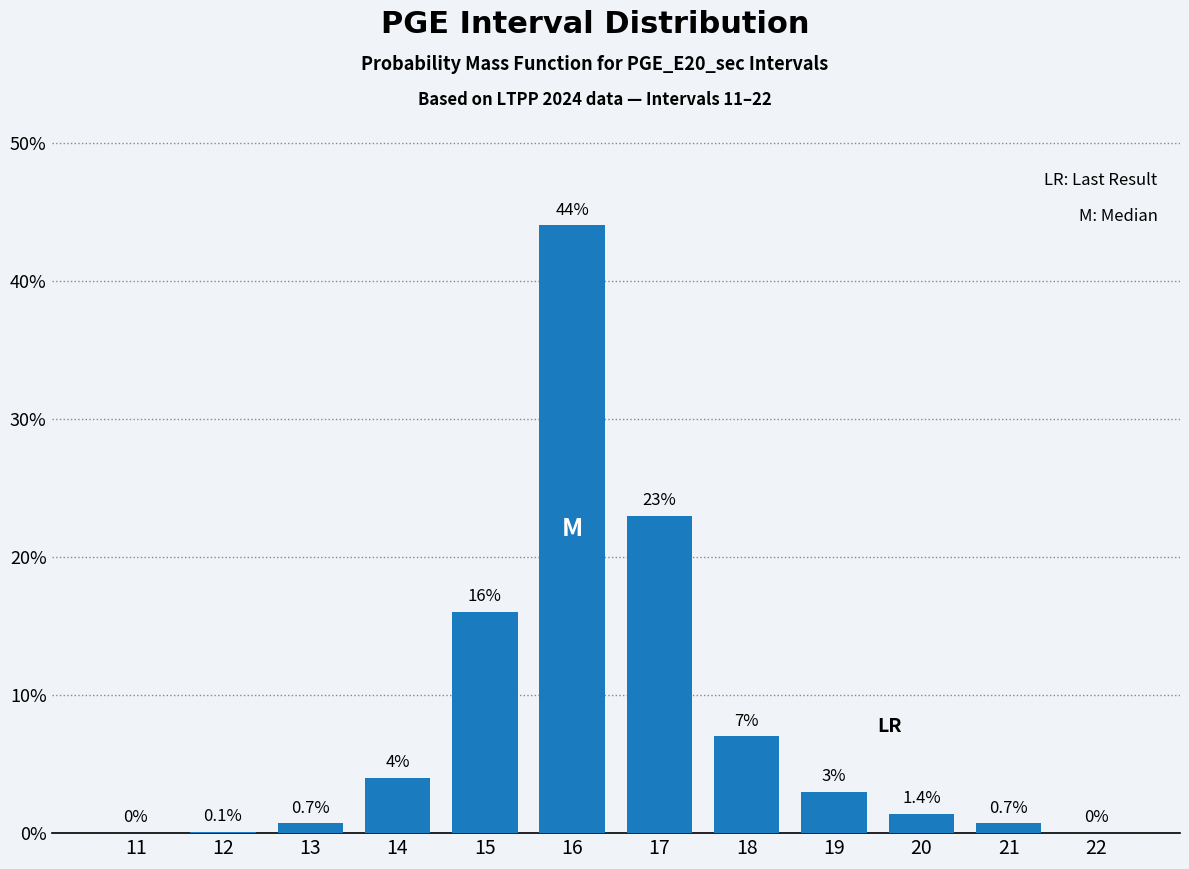

Reading right to left, extract all data points from this chart.

22=0.0	21=0.7	20=1.4	19=3.0	18=7.0	17=23.0	16=44.0	15=16.0	14=4.0	13=0.7	12=0.1	11=0.0